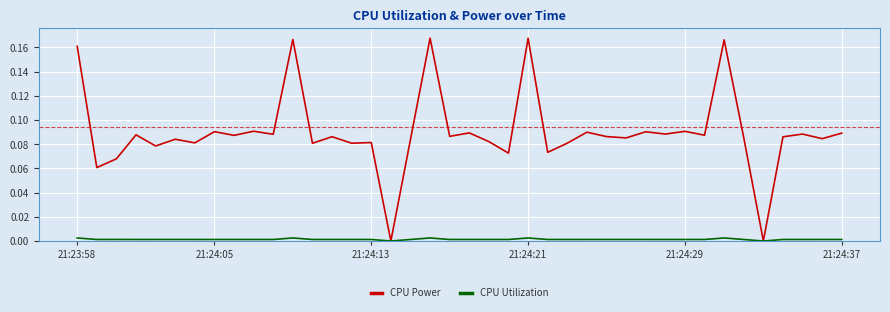

Rank the series by their maximum value, from lowest to highest.

CPU Utilization, CPU Power